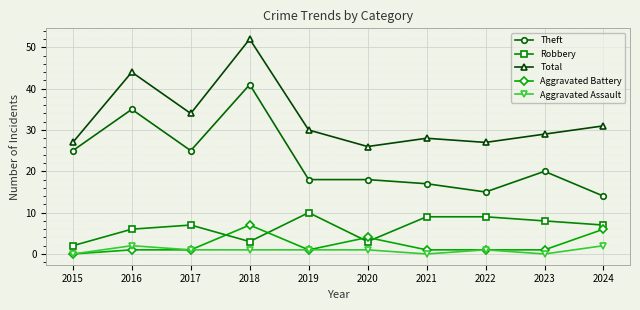

True or false: Aggravated Battery and Theft cross at least once.

False